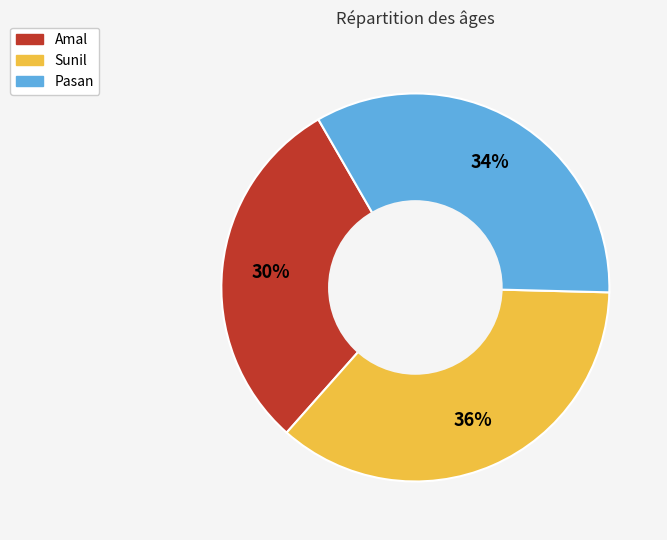

Between Pasan and Amal, which is larger?

Pasan